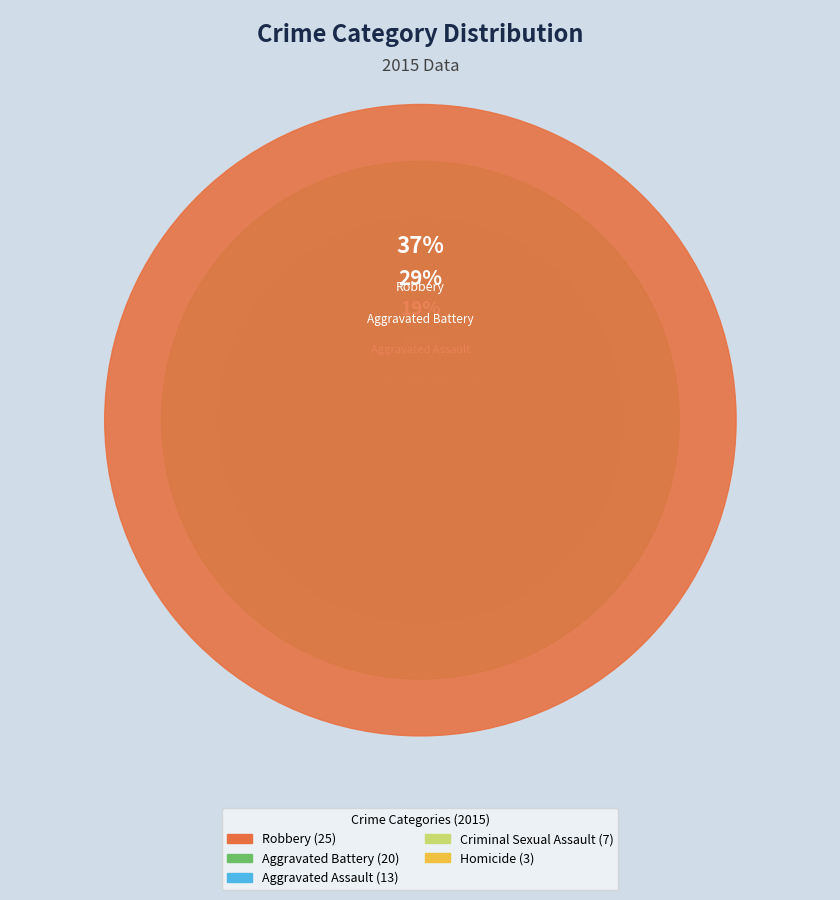

To the nearest percent, what is the average slice percentage?

20%